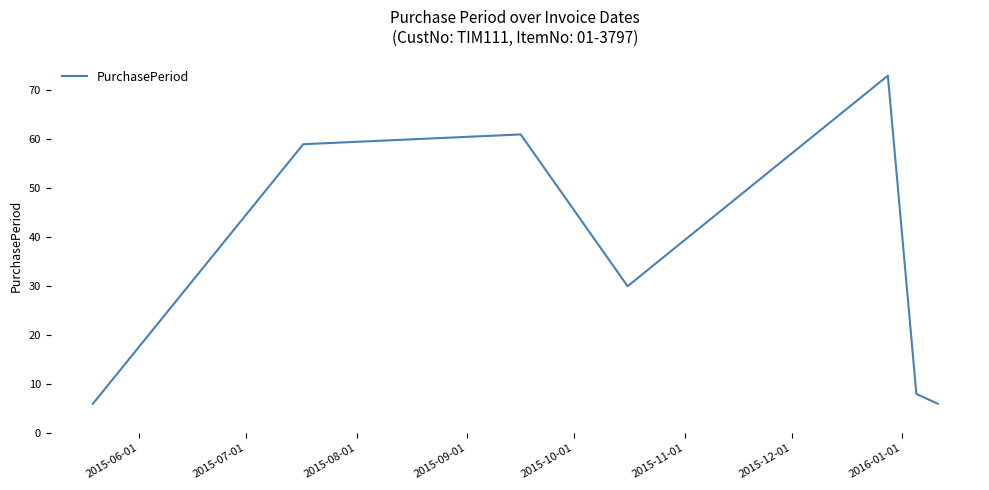

How many interior local valleys (lower than both neighbors) does the data have?

1